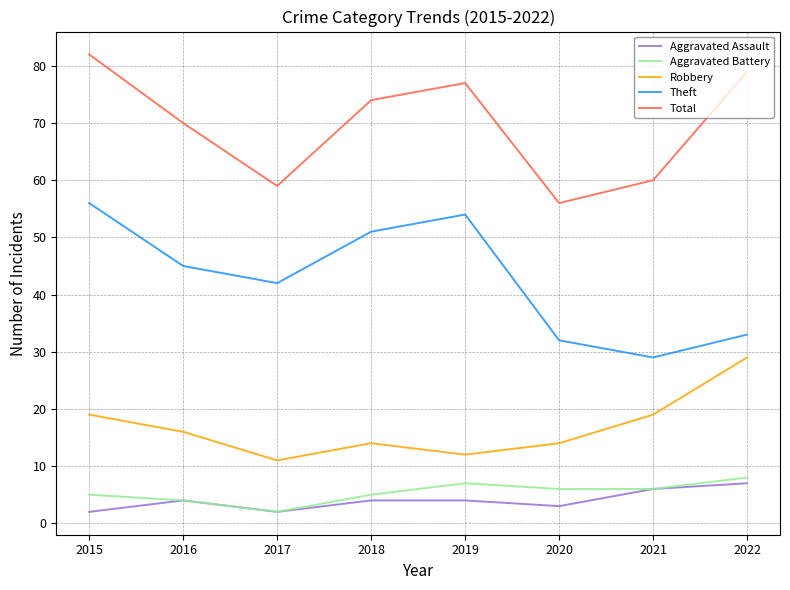

What is the approximate value of Theft at 2022?

33